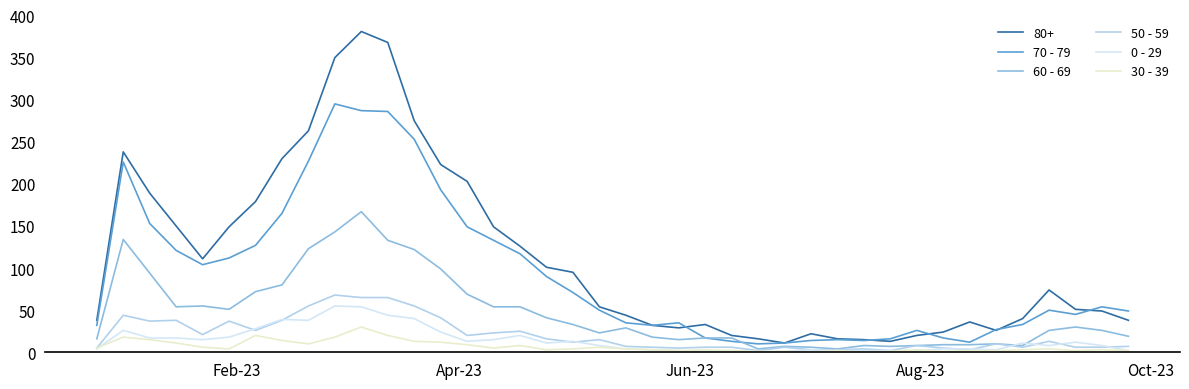

Which series has the widest spread of values?

80+